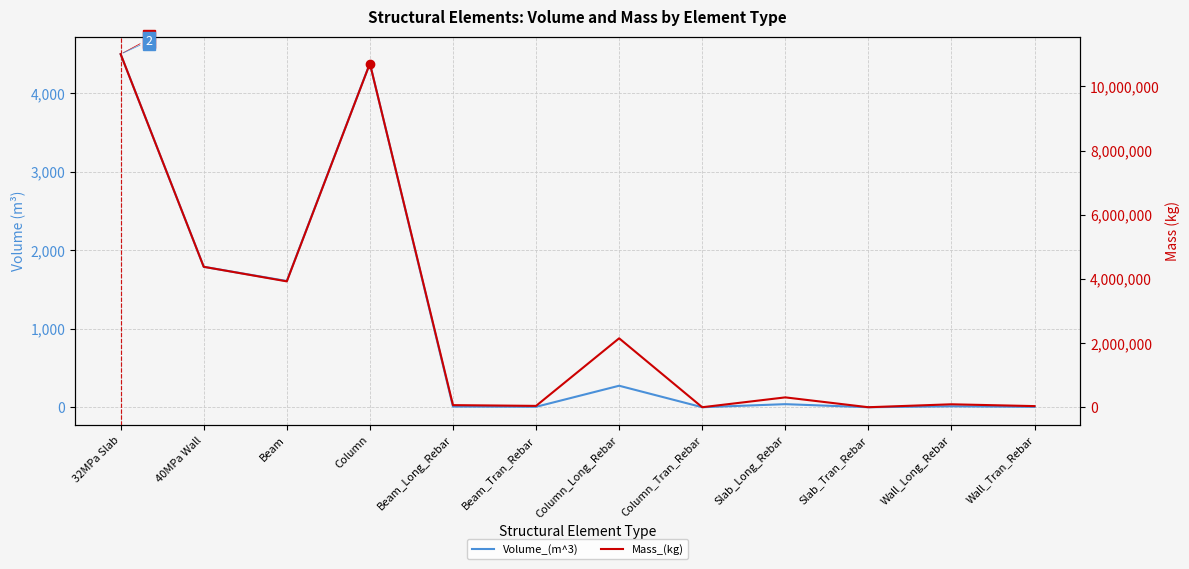

What is the value of the Volume_(m^3) point at the 2nd from the left?

1789.2